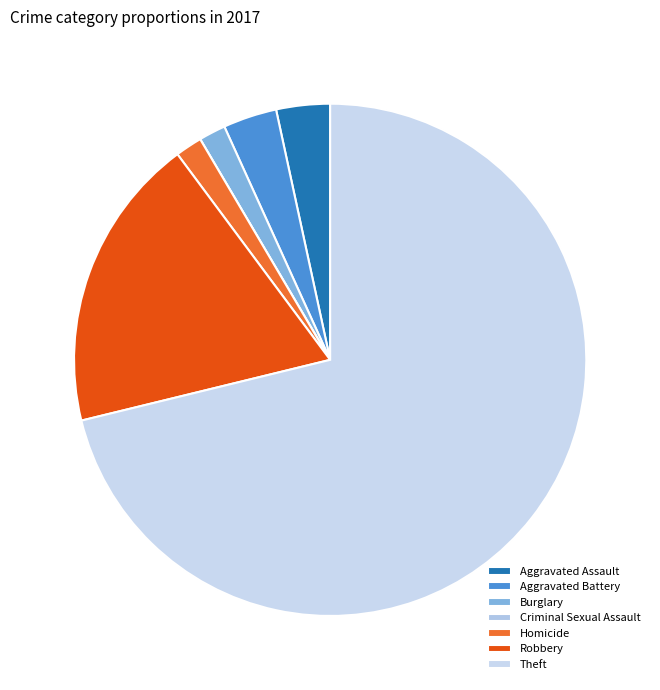

Count the number of slices in the pie.

7